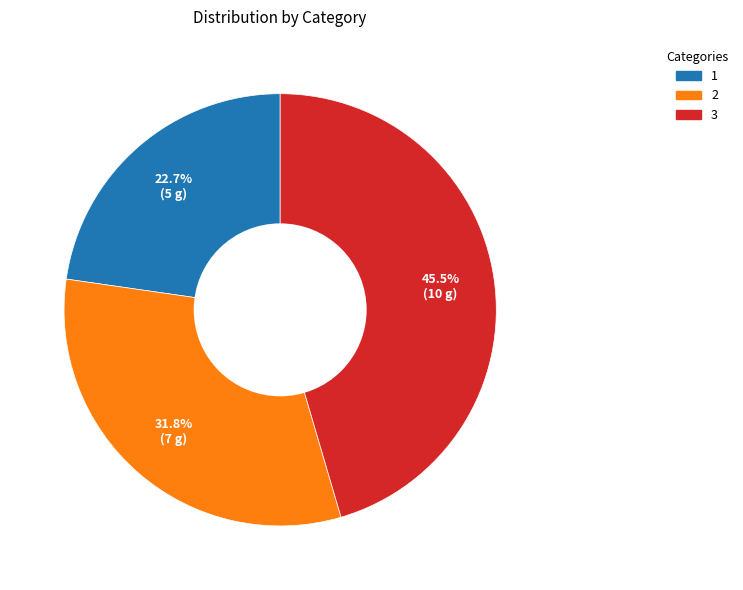

Which slice is the smallest?

1